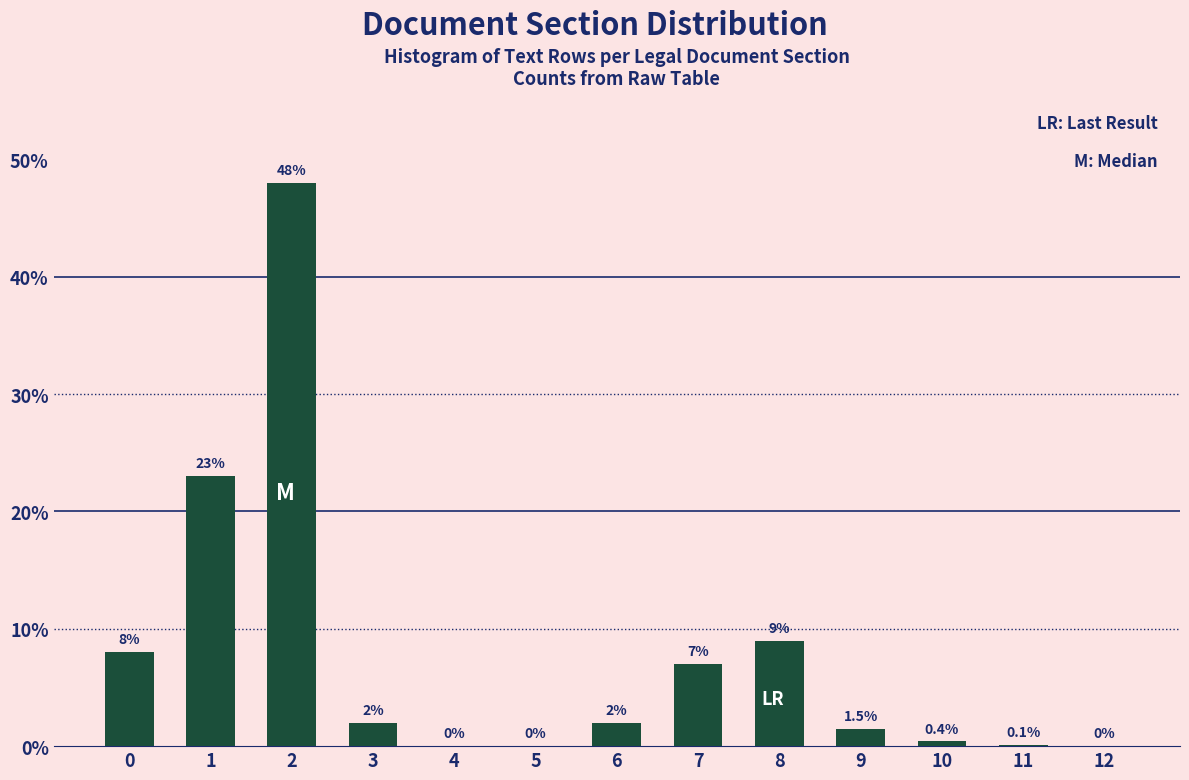

Reading right to left, extract all data points from this chart.

12=0.0	11=0.1	10=0.4	9=1.5	8=9.0	7=7.0	6=2.0	5=0.0	4=0.0	3=2.0	2=48.0	1=23.0	0=8.0